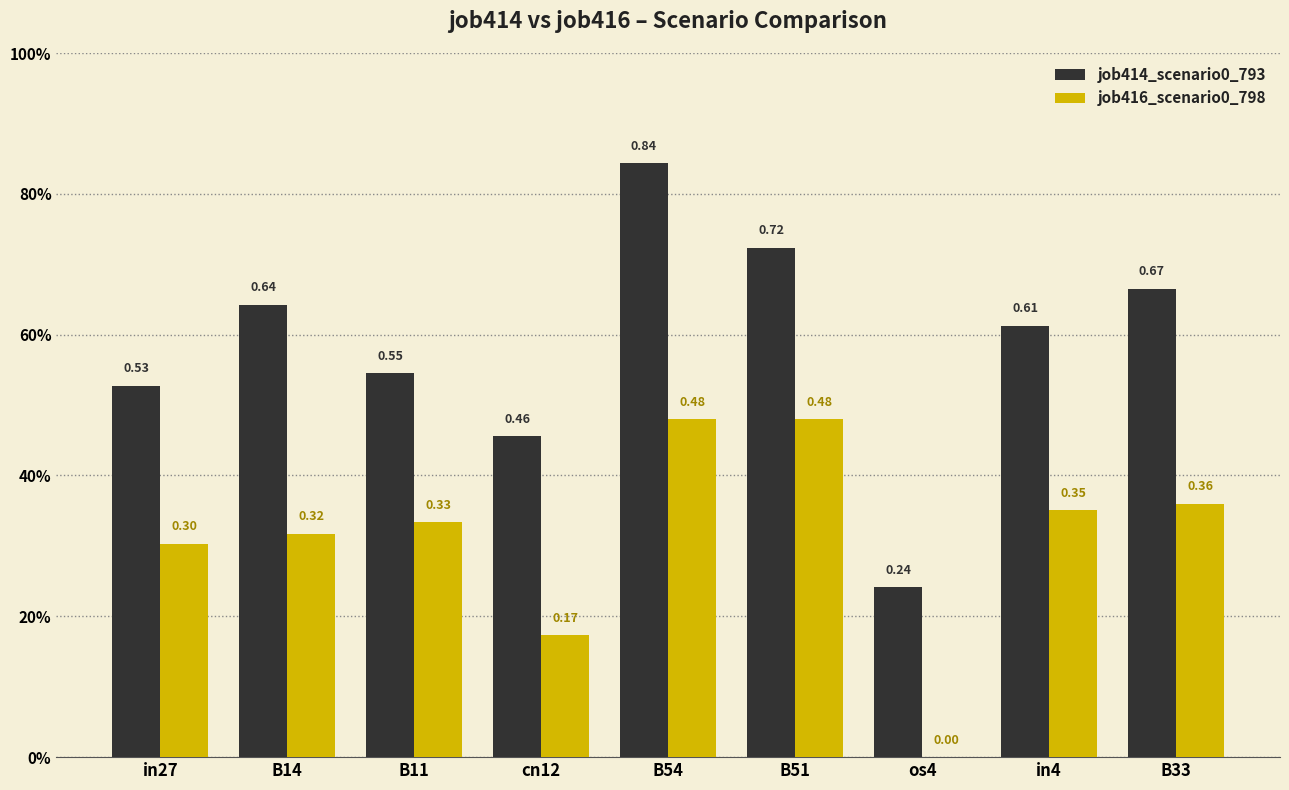

At which category is the sum across all series the highest?

B54